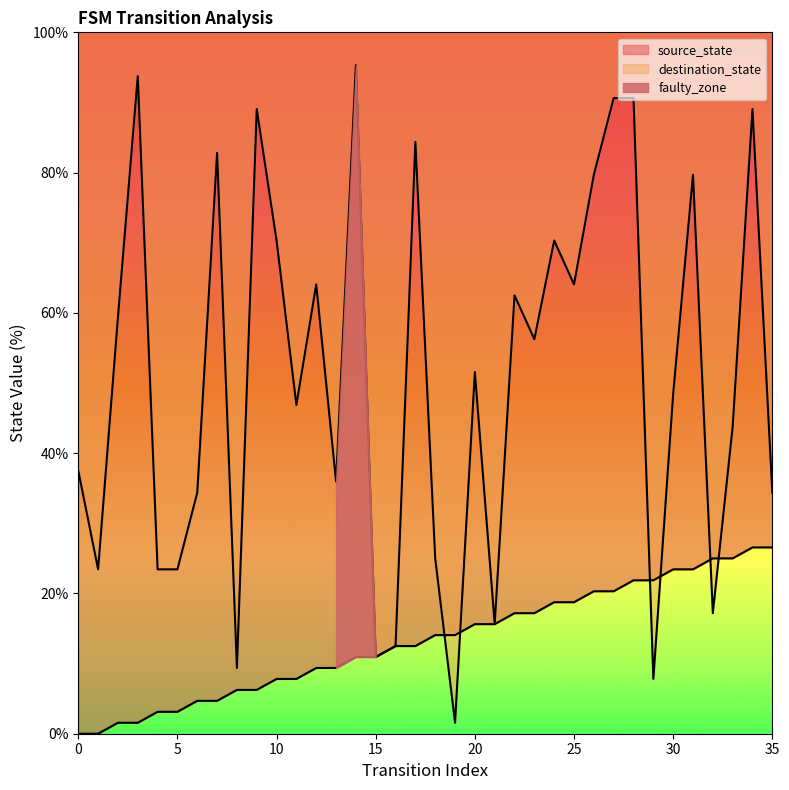

How many values in source_state are above zero?

34